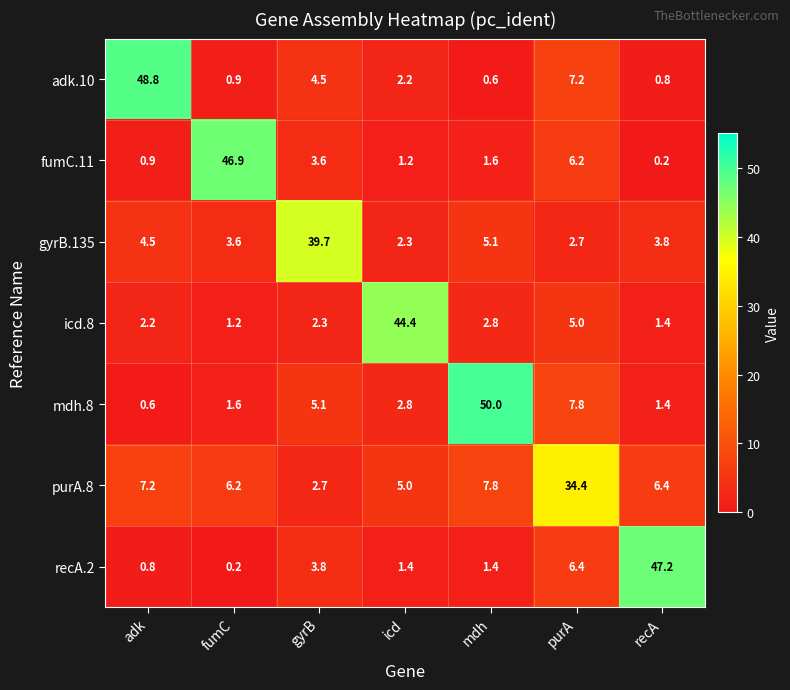

Between gyrB and purA, which series saw the biggest shift?

gyrB.135